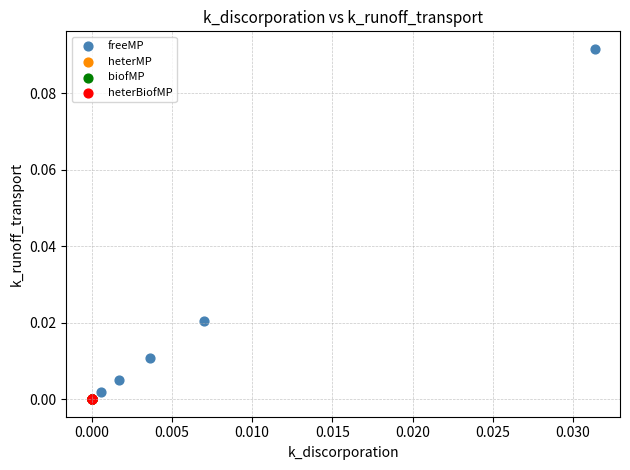

Which series reaches the maximum Y coordinate?

freeMP